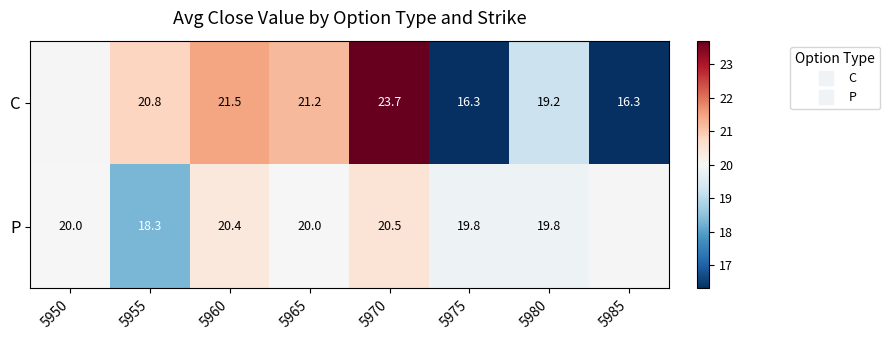

What is the minimum value shown in the chart?

16.3